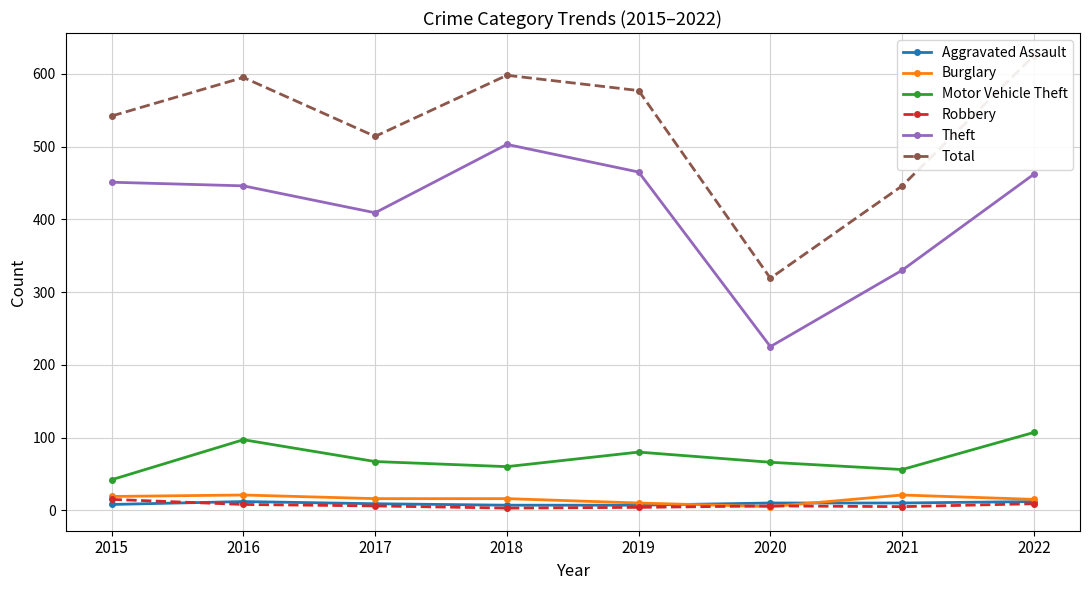

What is the value of the Robbery point at the 8th from the left?

9